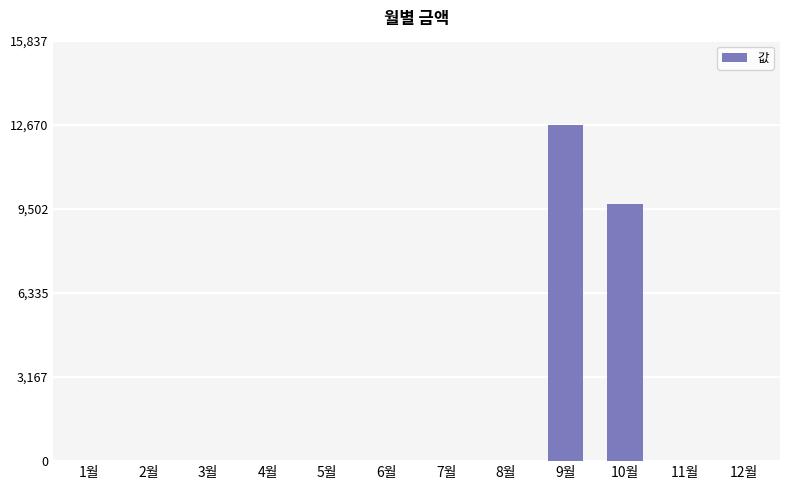

Reading left to right, what are all the values shown in this chart?

1월=0	2월=0	3월=0	4월=0	5월=0	6월=0	7월=0	8월=0	9월=12670	10월=9680	11월=0	12월=0